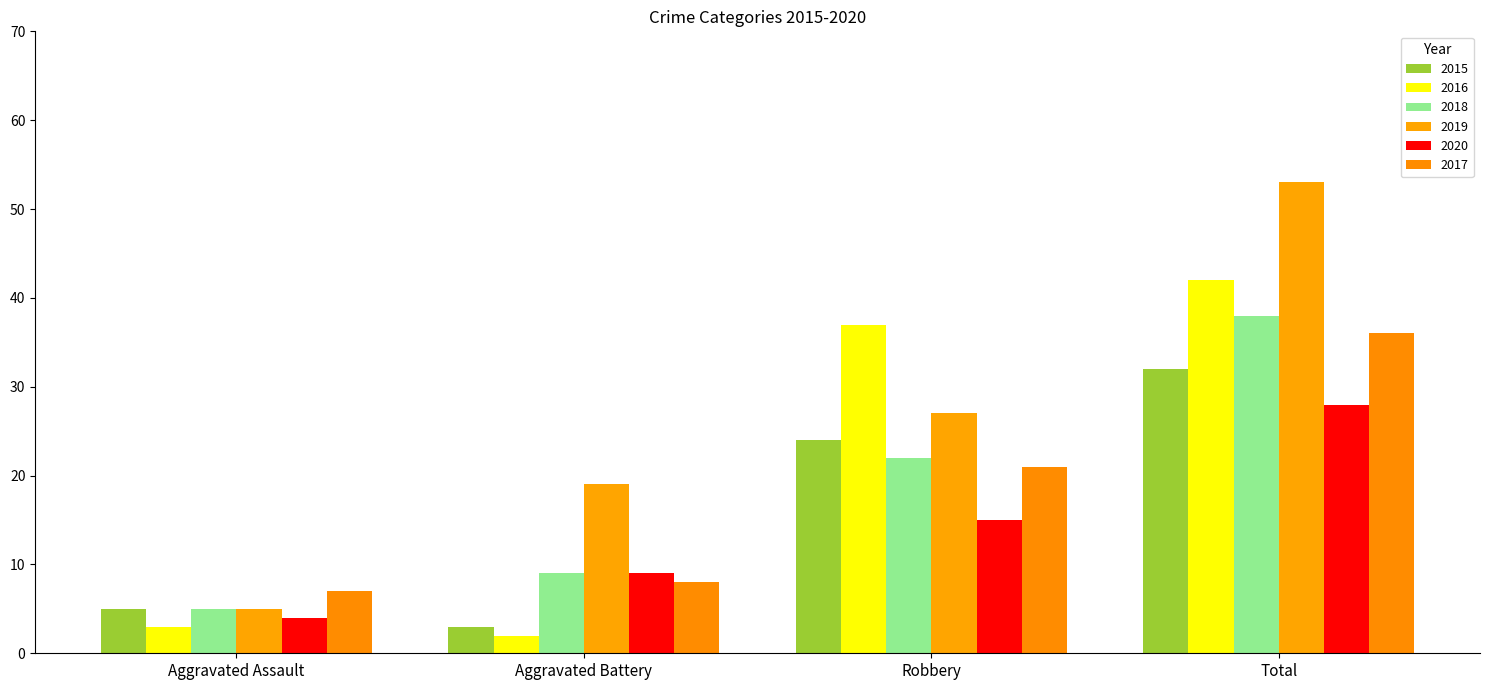

Reading left to right, list all the values displayed in this chart.

2015: 5	3	24	32
2016: 3	2	37	42
2018: 5	9	22	38
2019: 5	19	27	53
2020: 4	9	15	28
2017: 7	8	21	36